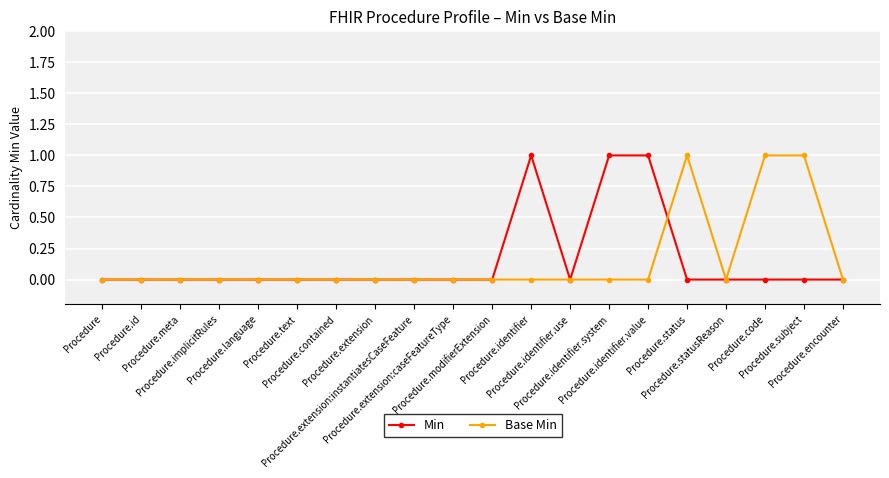

True or false: Base Min has more than 0 interior local peaks.

True